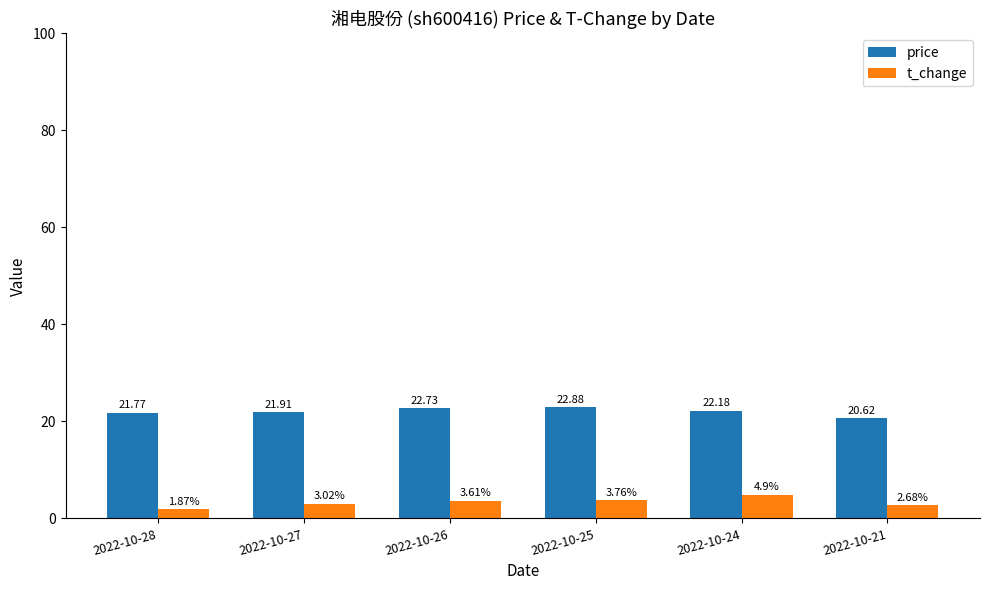

How many values in the t_change series are below 3?

2